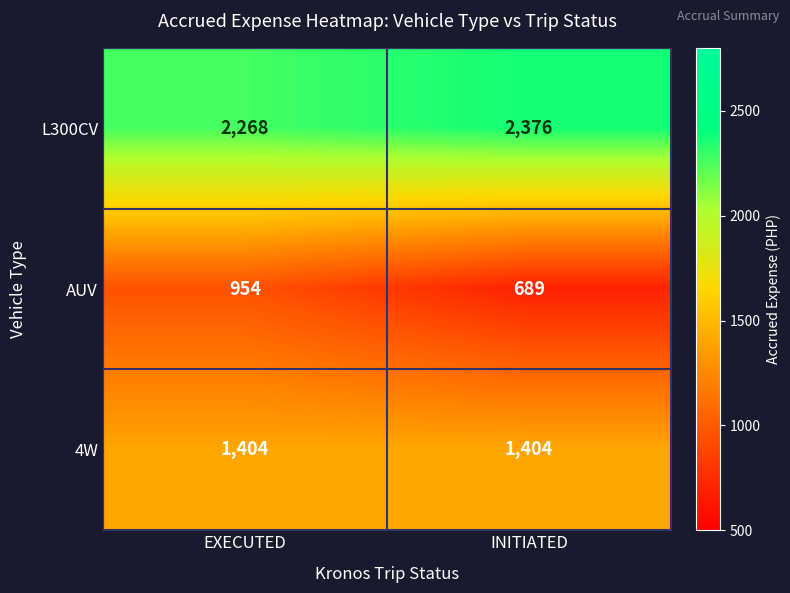

What is the sum of all AUV values?

1643